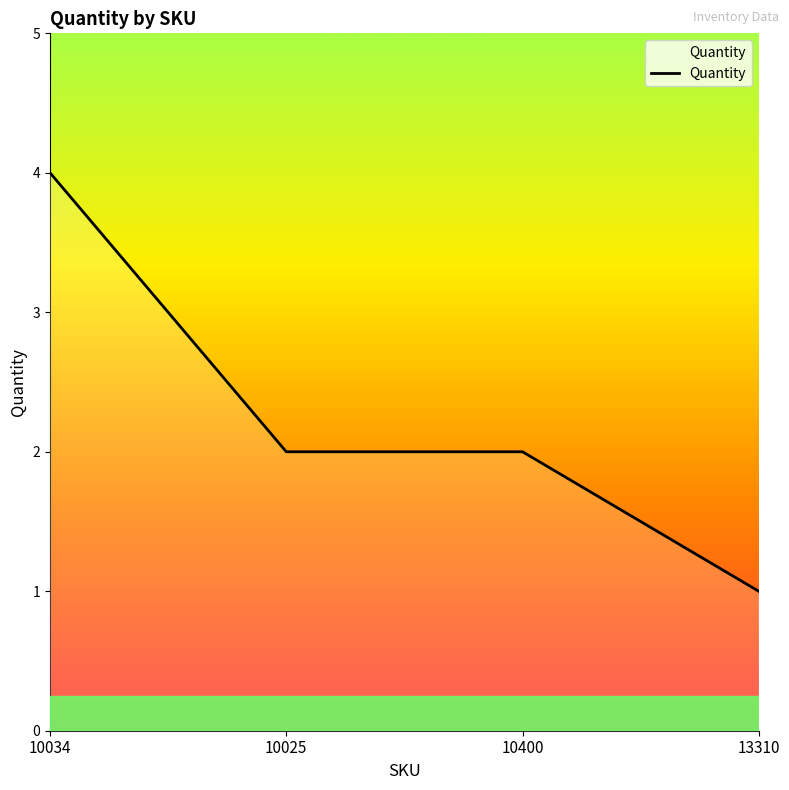

What is the difference between the maximum and minimum values?

3